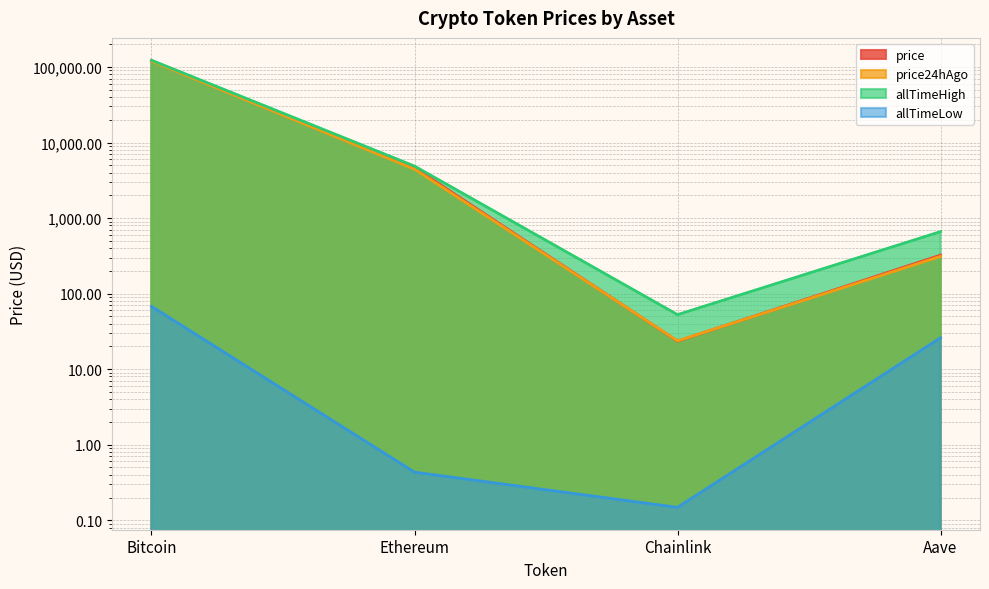

Between Chainlink and Aave, which series saw the biggest shift?

allTimeHigh